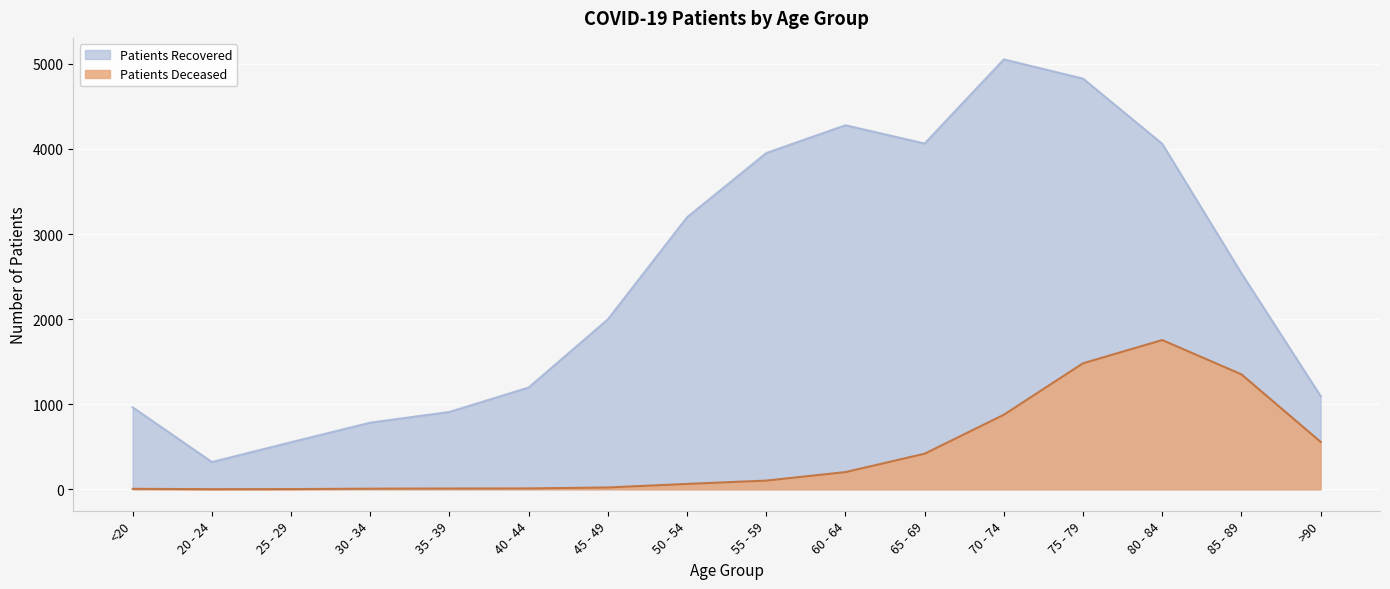

Reading left to right, list all the values displayed in this chart.

patients_deceased: <20=5	20 - 24=1	25 - 29=2	30 - 34=7	35 - 39=9	40 - 44=10	45 - 49=21	50 - 54=63	55 - 59=102	60 - 64=202	65 - 69=418	70 - 74=876	75 - 79=1481	80 - 84=1754	85 - 89=1351	>90=557
patients_recovered: <20=963	20 - 24=320	25 - 29=553	30 - 34=783	35 - 39=909	40 - 44=1196	45 - 49=1997	50 - 54=3197	55 - 59=3952	60 - 64=4279	65 - 69=4064	70 - 74=5053	75 - 79=4827	80 - 84=4061	85 - 89=2539	>90=1096